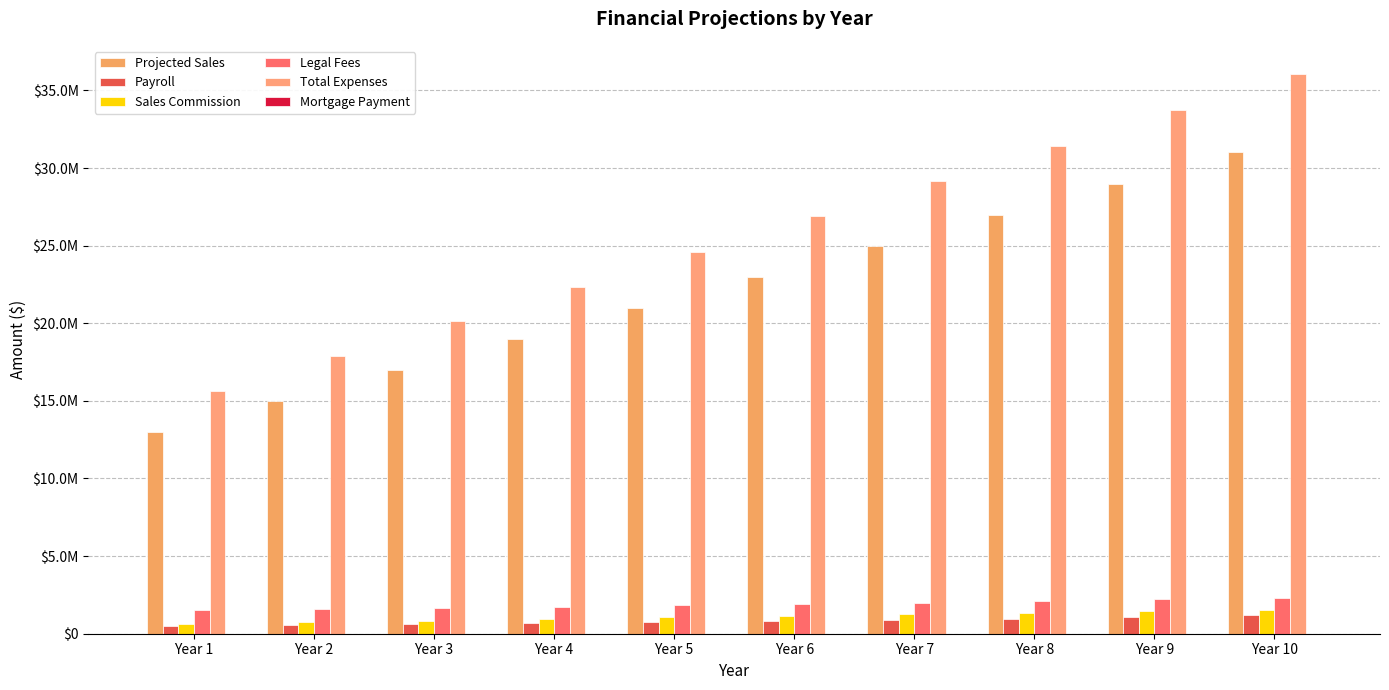

At how many categories does at least one series exceed 28185147?

4